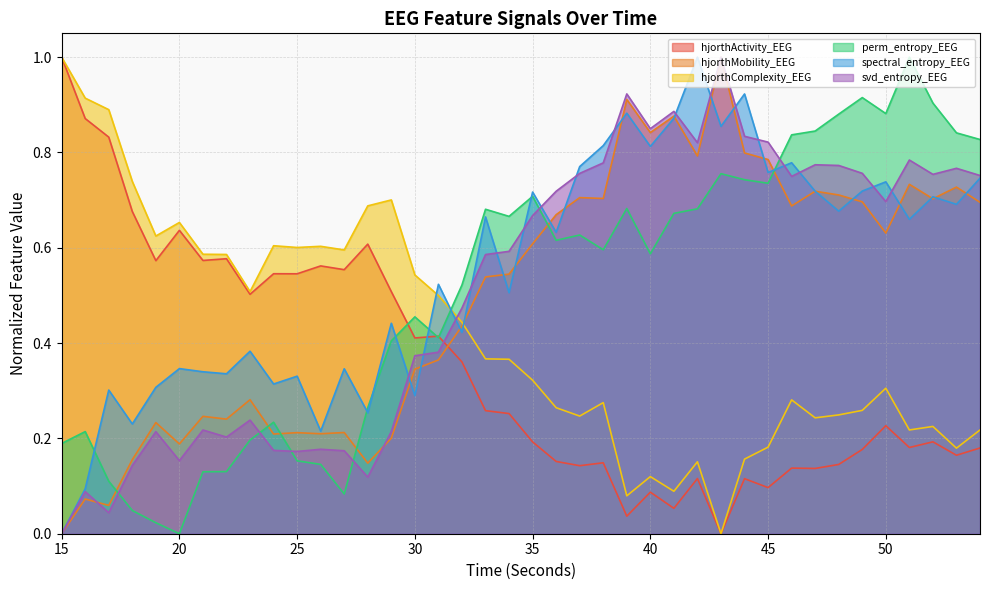

Where is the first local minimum for hjorthActivity_EEG?

19